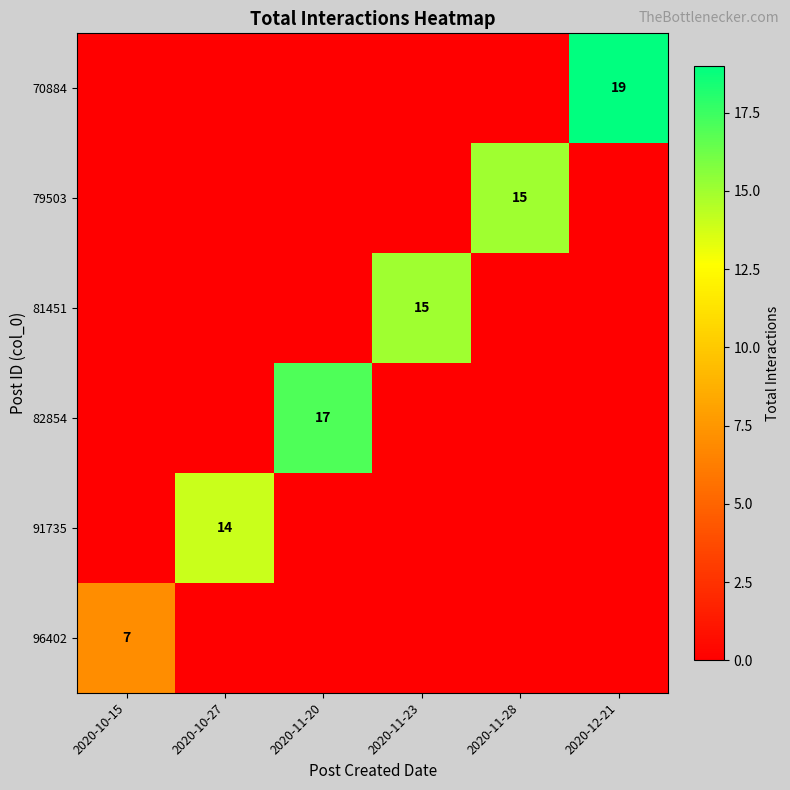

The value of 96402 at 2020-10-15 is 4. True or false?

False